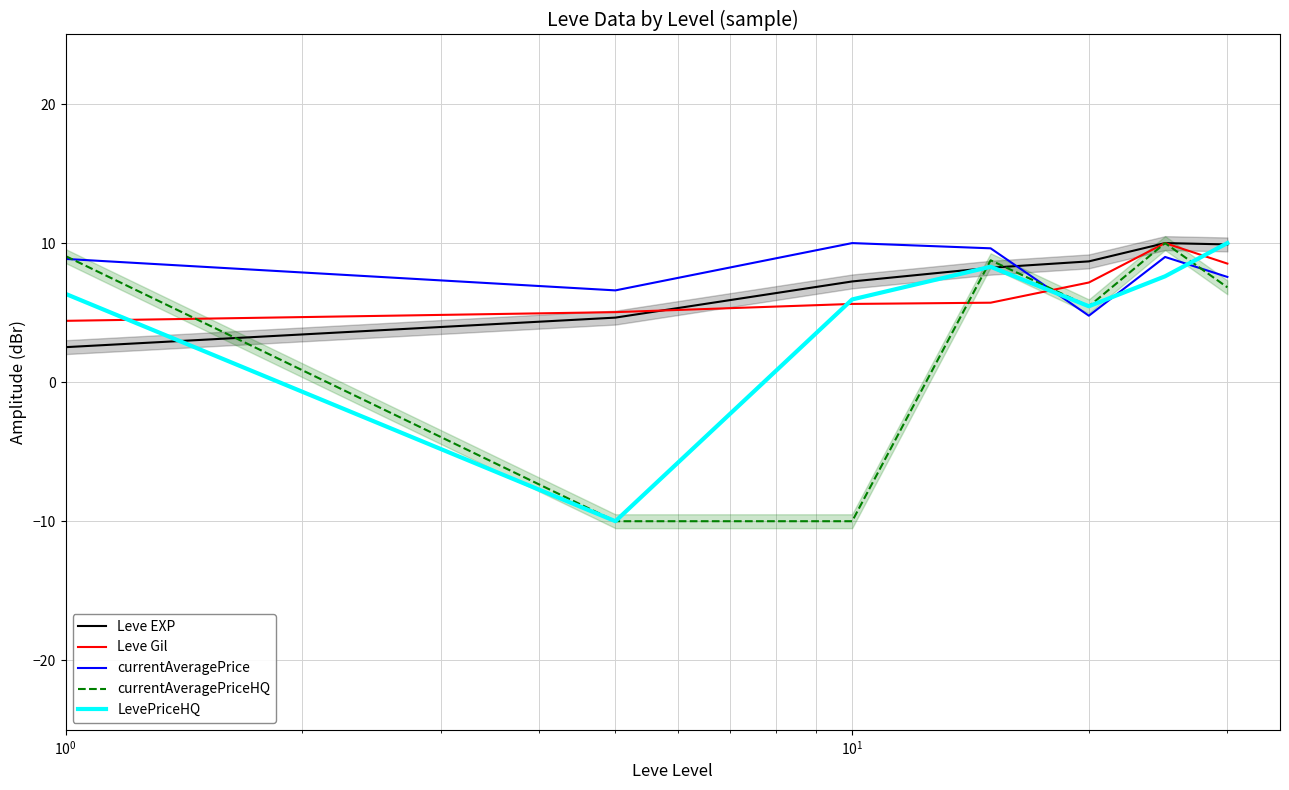

What is the minimum value for Leve Gil?

4.4